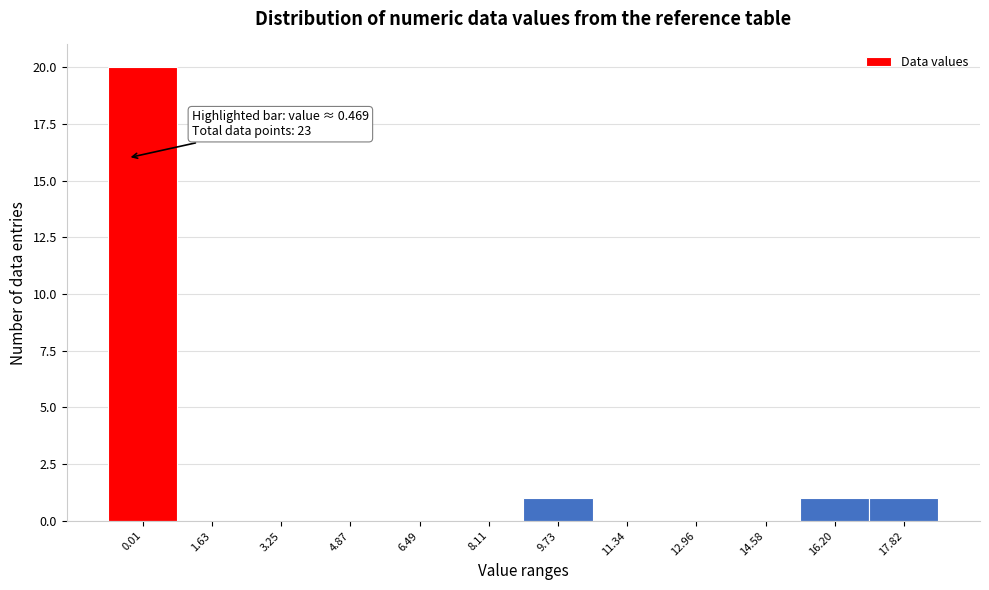

Reading right to left, transcribe all the data shown in this chart.

17.82=1	16.20=1	14.58=0	12.96=0	11.34=0	9.73=1	8.11=0	6.49=0	4.87=0	3.25=0	1.63=0	0.01=20